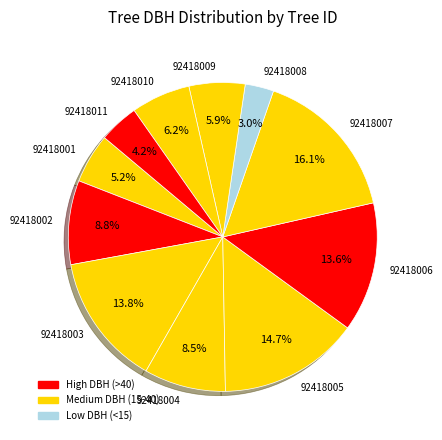

To the nearest percent, what percentage of the pie is 92418006?

14%